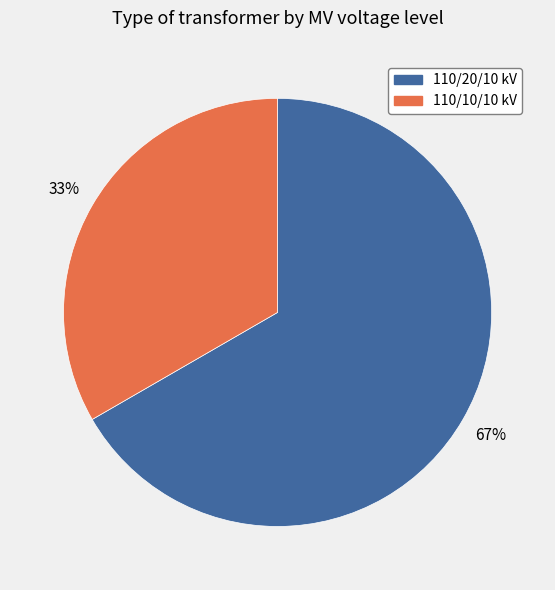

Does any single category account for the majority?

Yes